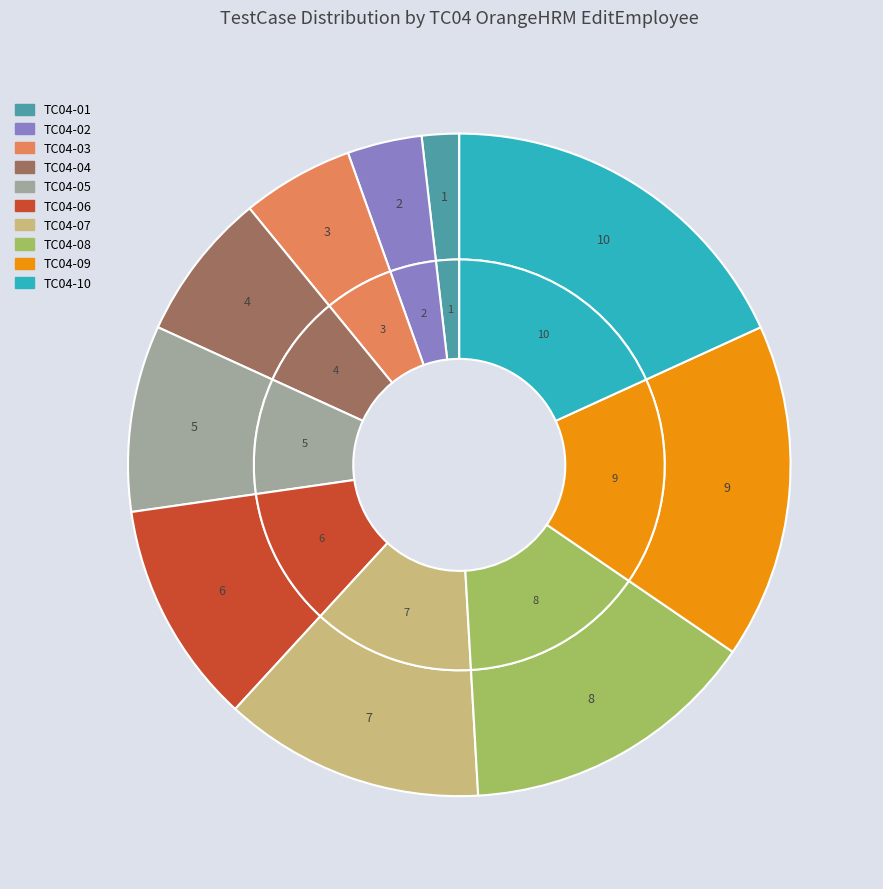

To the nearest percent, what is the difference between the TC04-02 and TC04-10 slice percentages?

15%